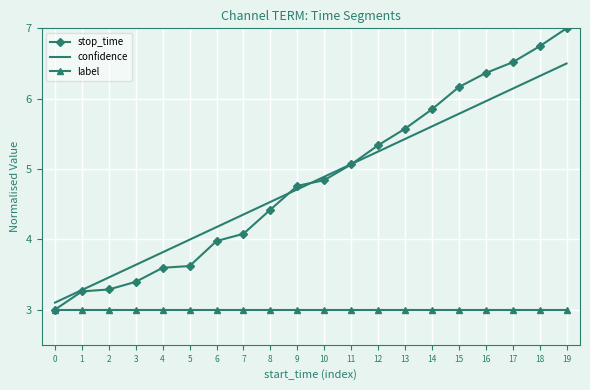

True or false: confidence has a value of 5.4 at 13.

True